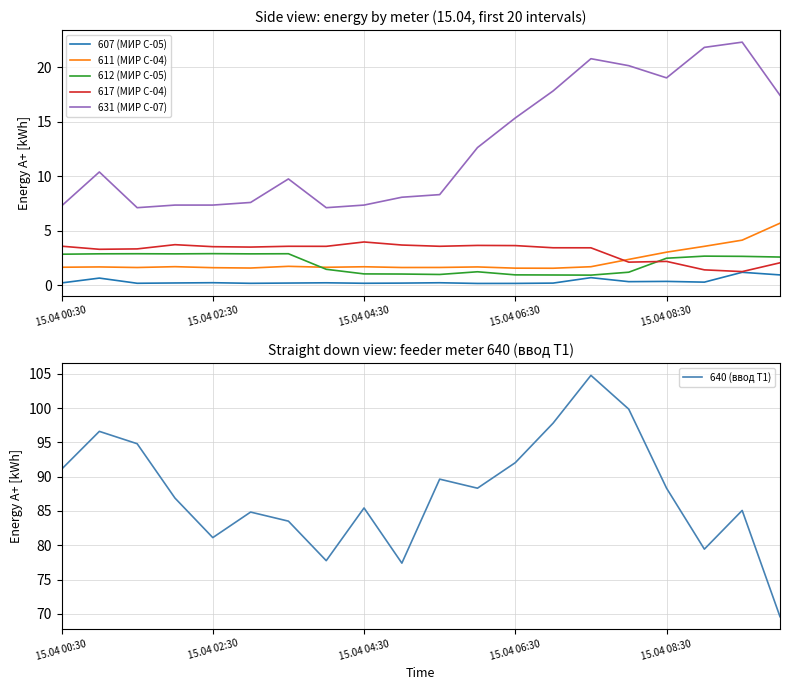

How many values in the 631 (МИР С-07) series exceed 10?

10